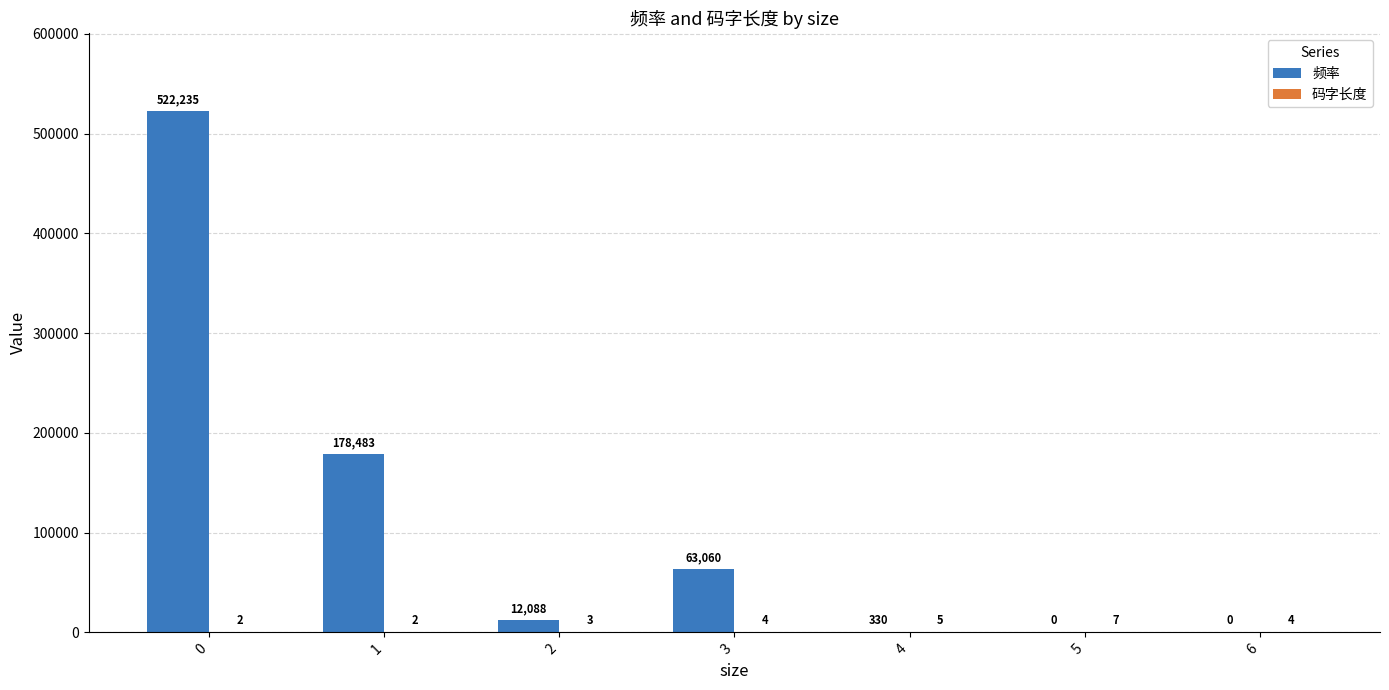

Between 3 and 6, which series saw the biggest shift?

频率